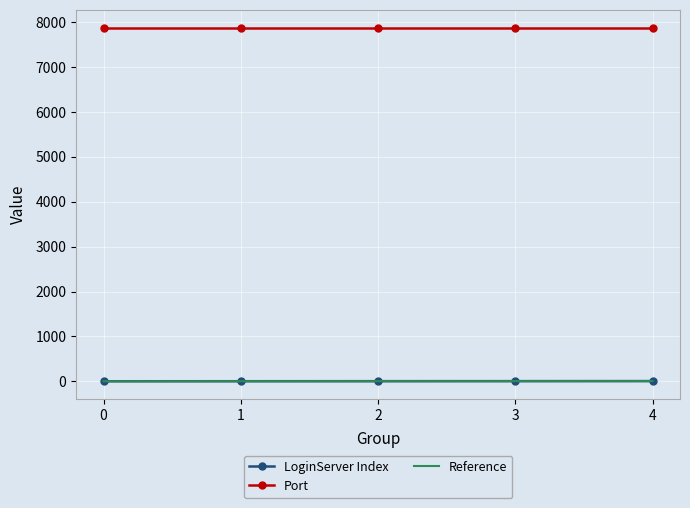

List the labels in order of value, largest first.

4, 3, 2, 1, 0